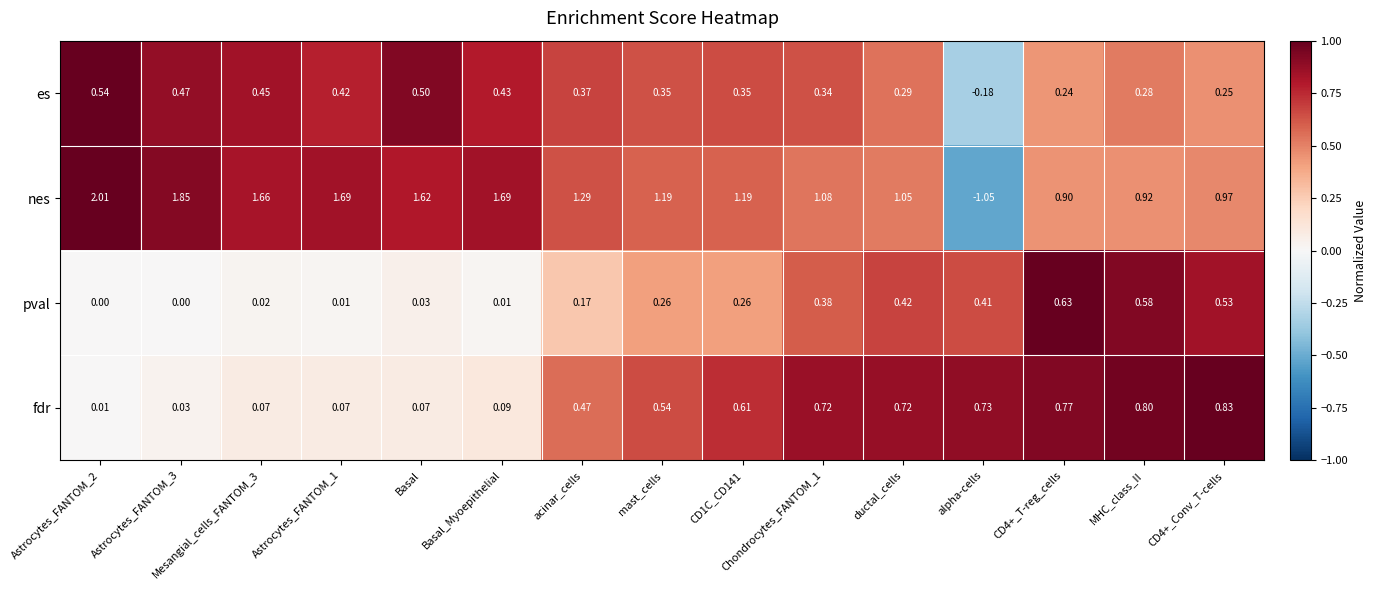

What is the total value across all series at MHC_class_II?

2.6